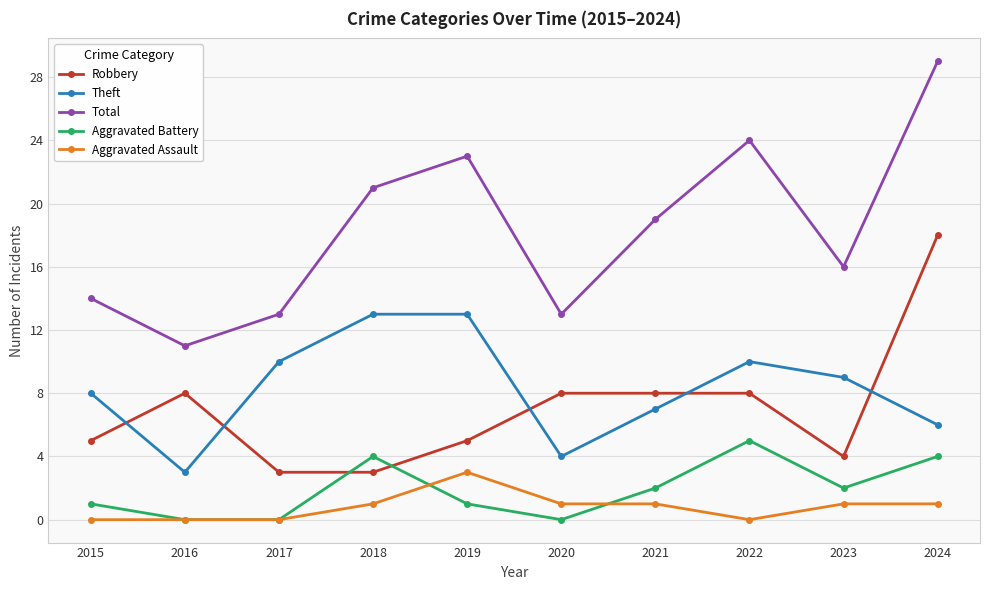

How many data points does each series have?

10